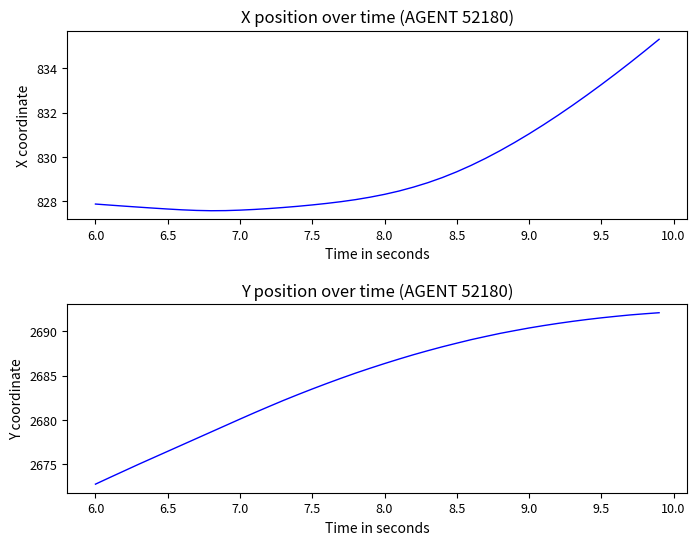

How many values in the Y series exceed 2686?

20